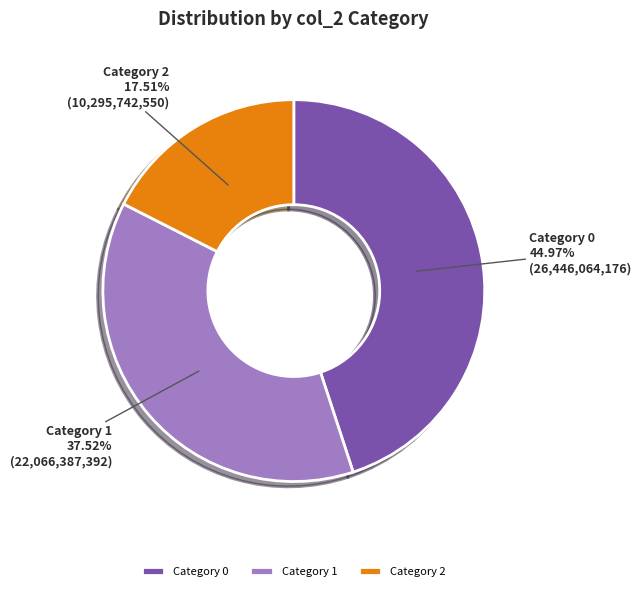

Which slice is the smallest?

Category 2